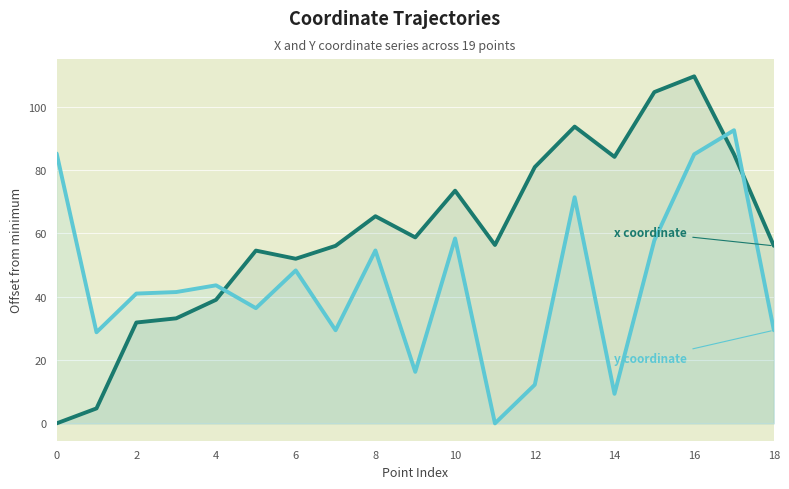

How many data points in x coordinate are less than 56?

7